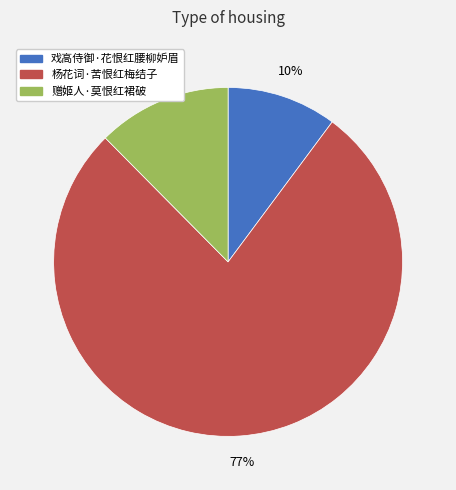

To the nearest percent, what is the difference between the 赠姬人·莫恨红裙破 and 戏高侍御·花恨红腰柳妒眉 slice percentages?

2%